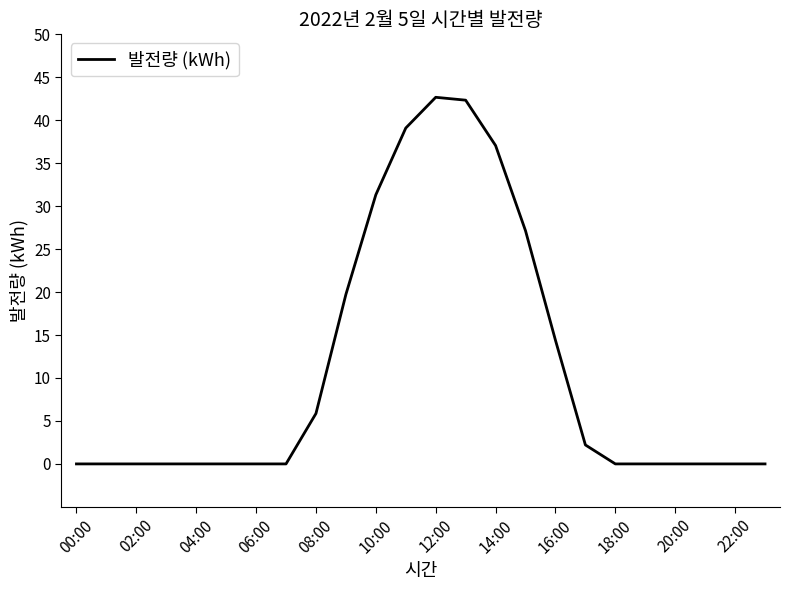

Is this an area chart (filled region under the line)?

No